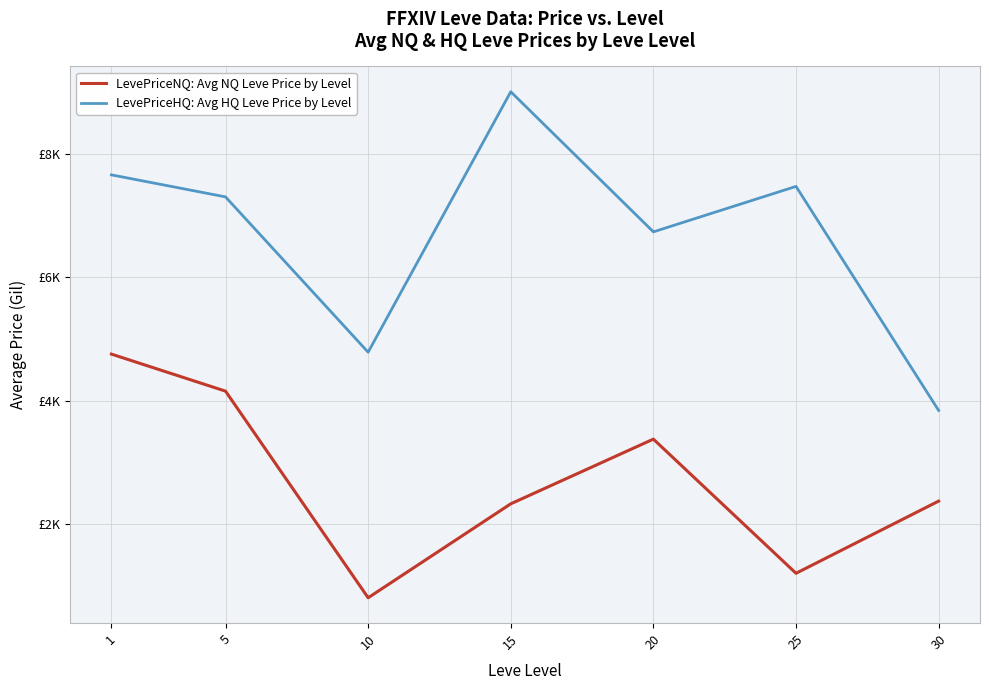

What are all the series names shown in the legend?

LevePriceNQ: Avg NQ Leve Price by Level, LevePriceHQ: Avg HQ Leve Price by Level